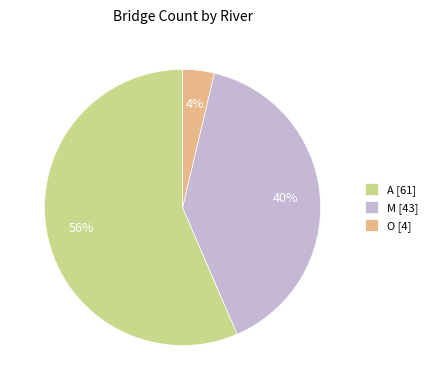

Count the number of slices in the pie.

3